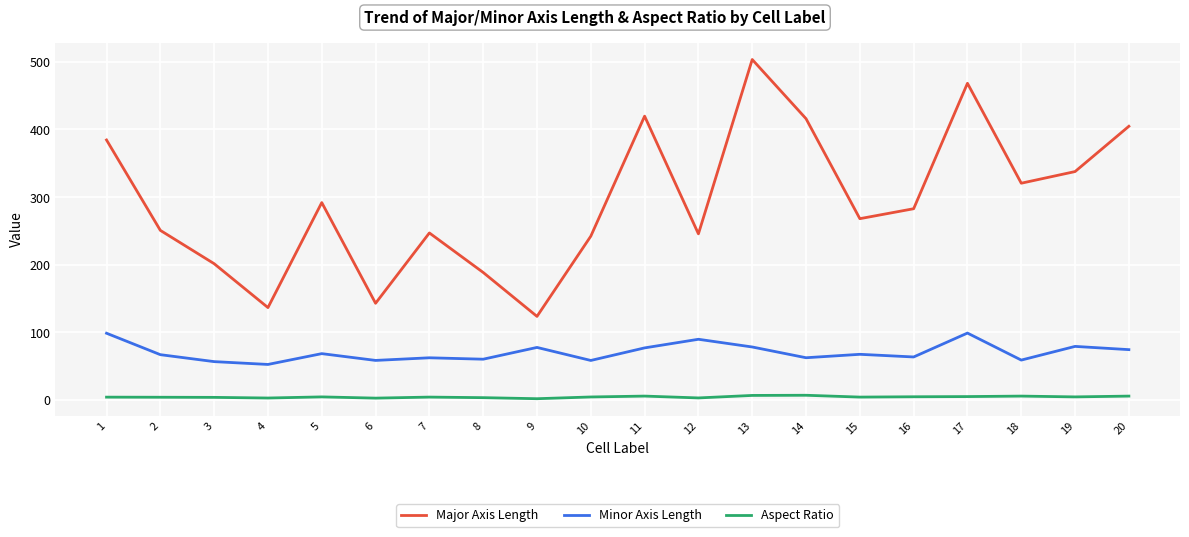

True or false: Major Axis Length and Aspect Ratio cross at least once.

False